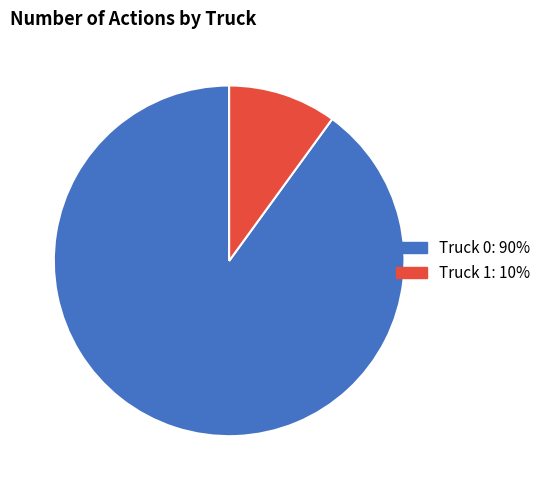

Which has a higher value, Truck 1 or Truck 0?

Truck 0